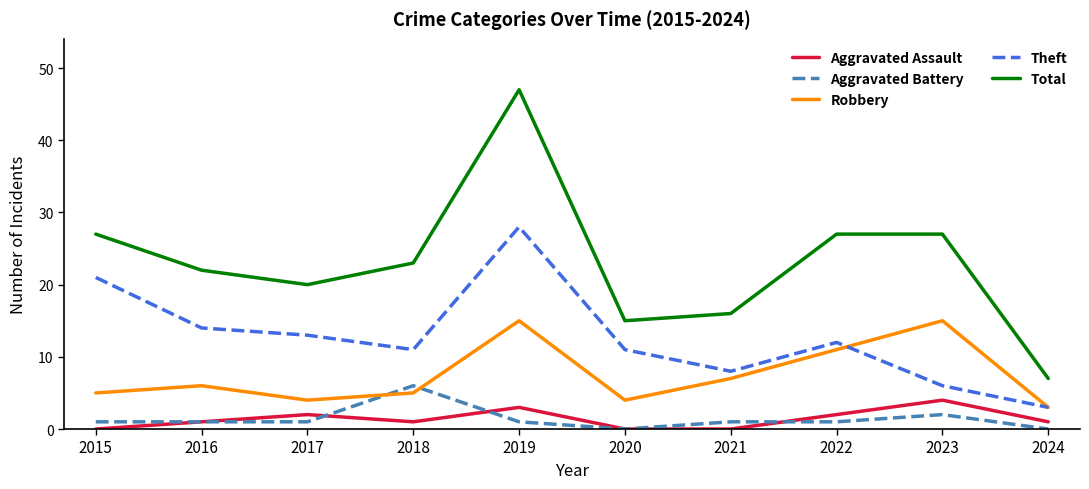

The Robbery series shows 1 at 2020. True or false?

False